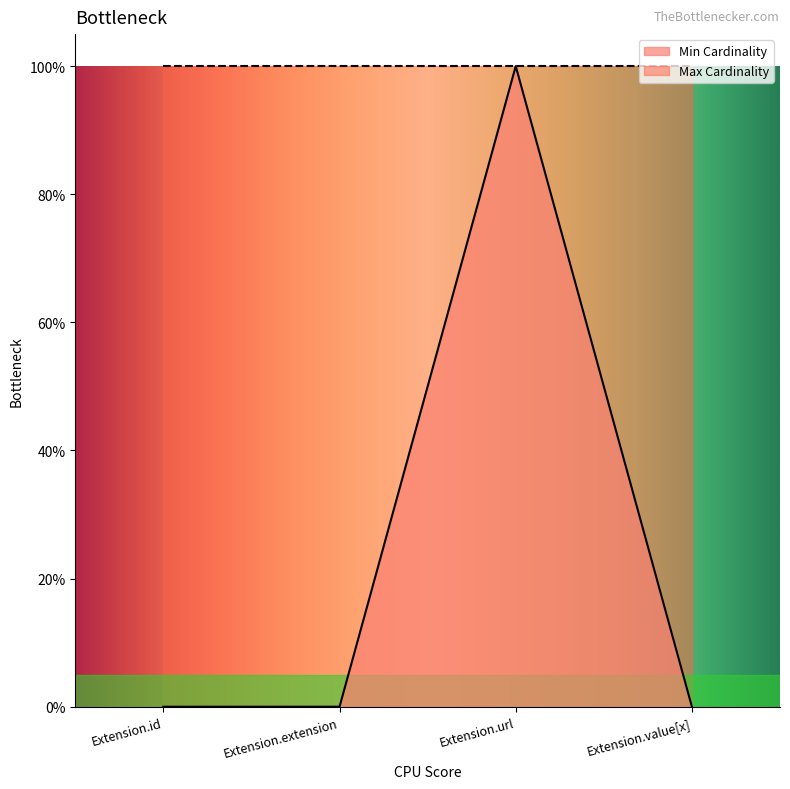

Reading left to right, transcribe all the data shown in this chart.

Extension.id=0	Extension.extension=0	Extension.url=1	Extension.value[x]=0